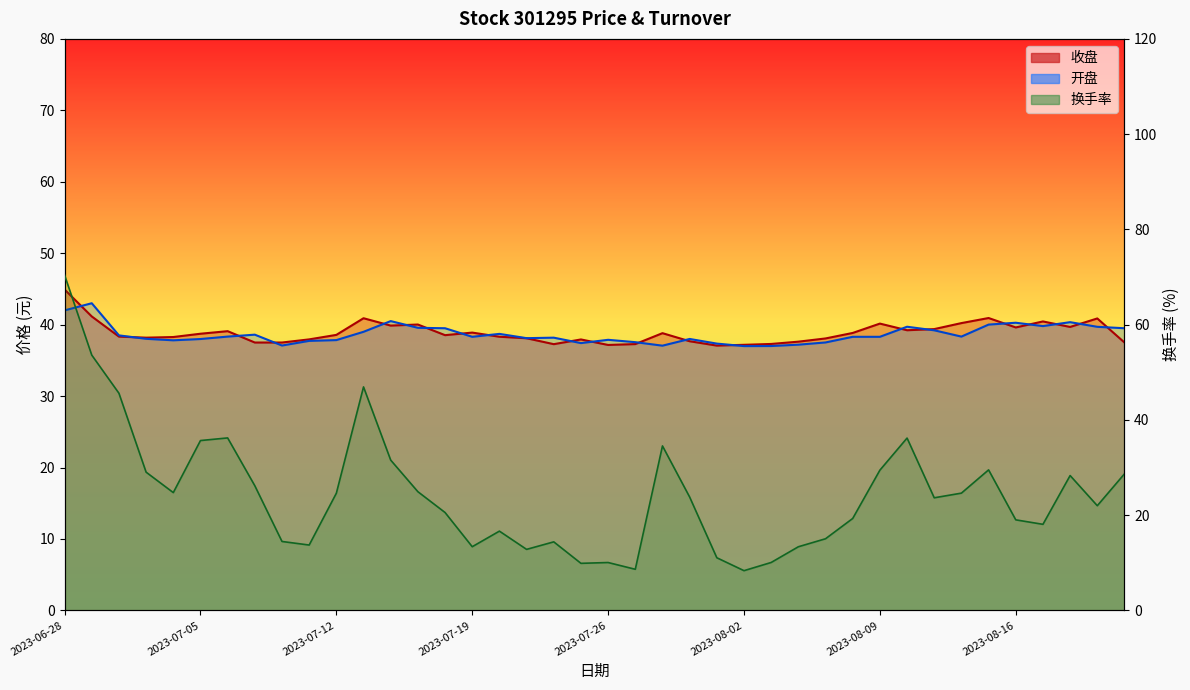

Which has a higher value, 2023-08-21 or 2023-08-15?

2023-08-15